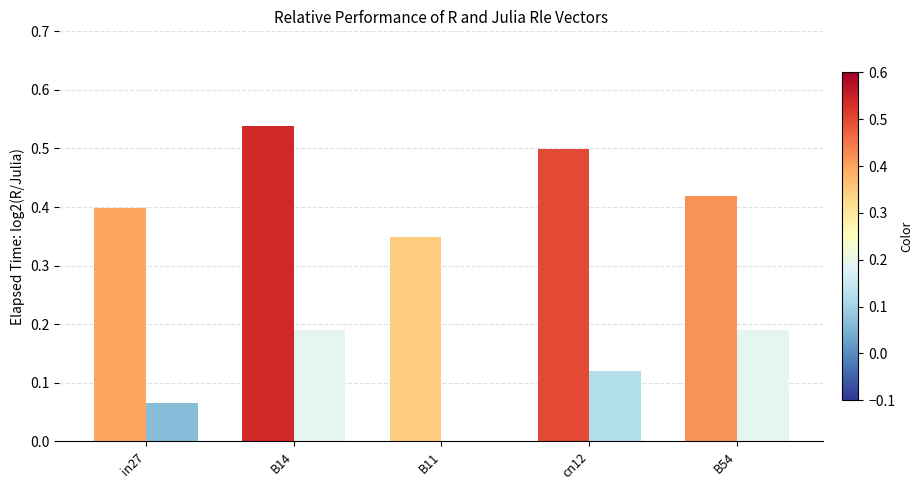

Which category has the highest value across all series?

B14